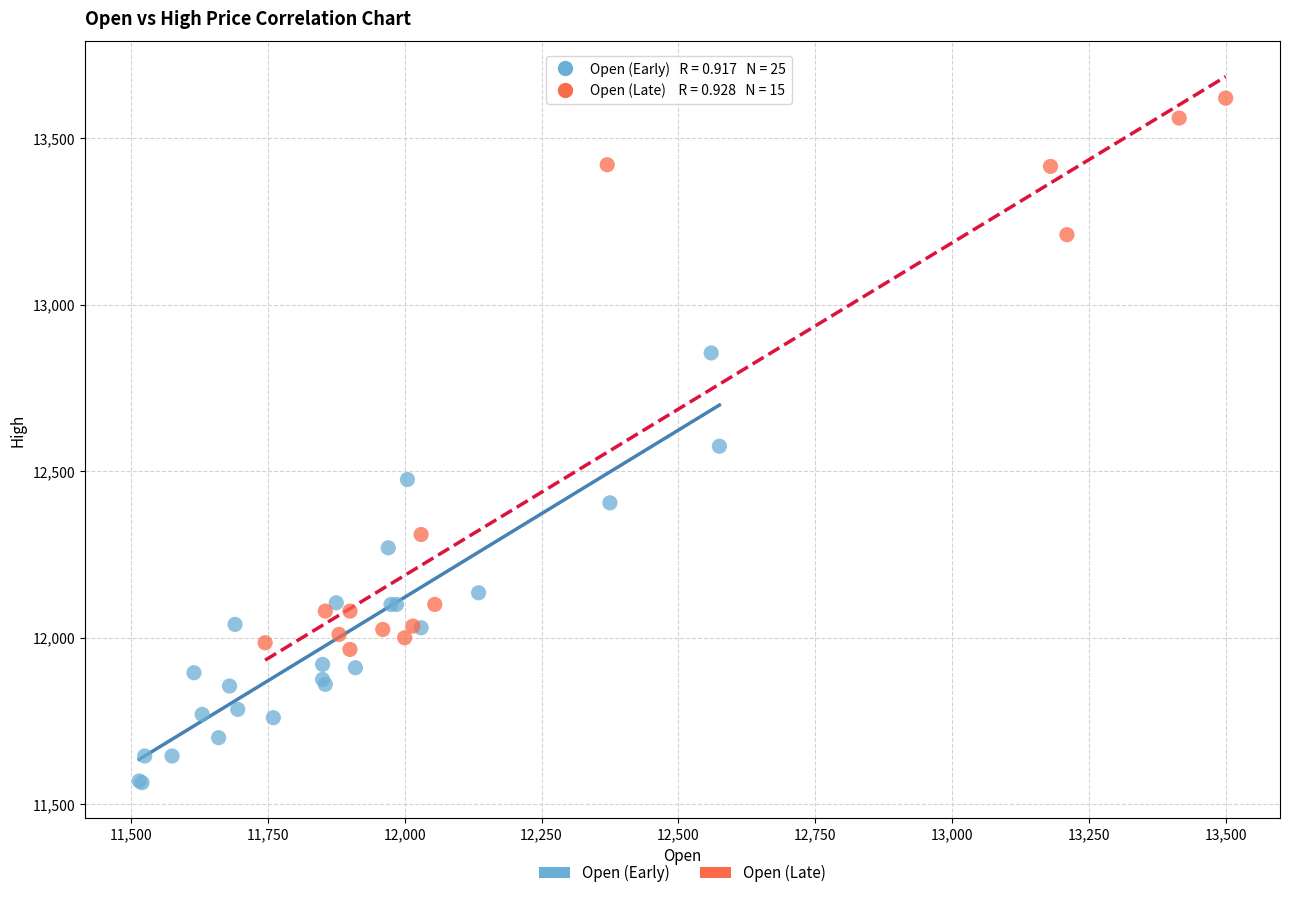

Which series reaches the minimum Y coordinate?

Open (Early)